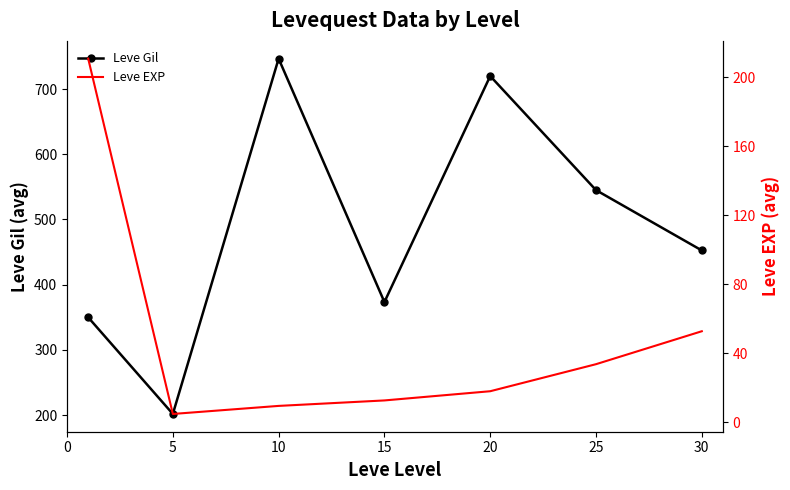

What is the maximum value for Leve Gil?

746.7